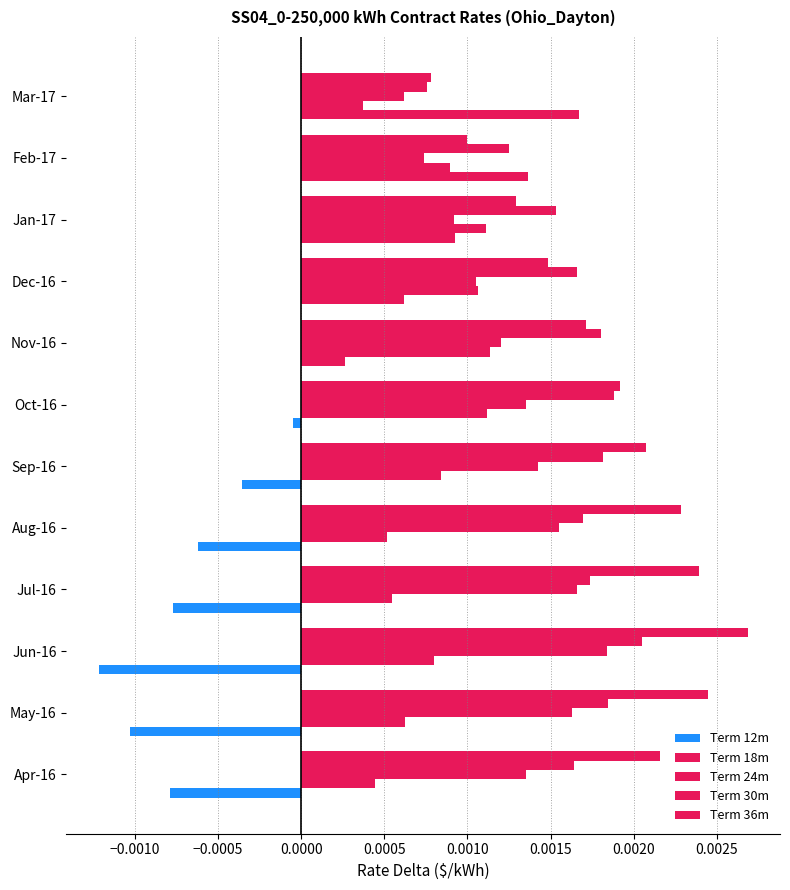

Which series has the widest spread of values?

Term 12m